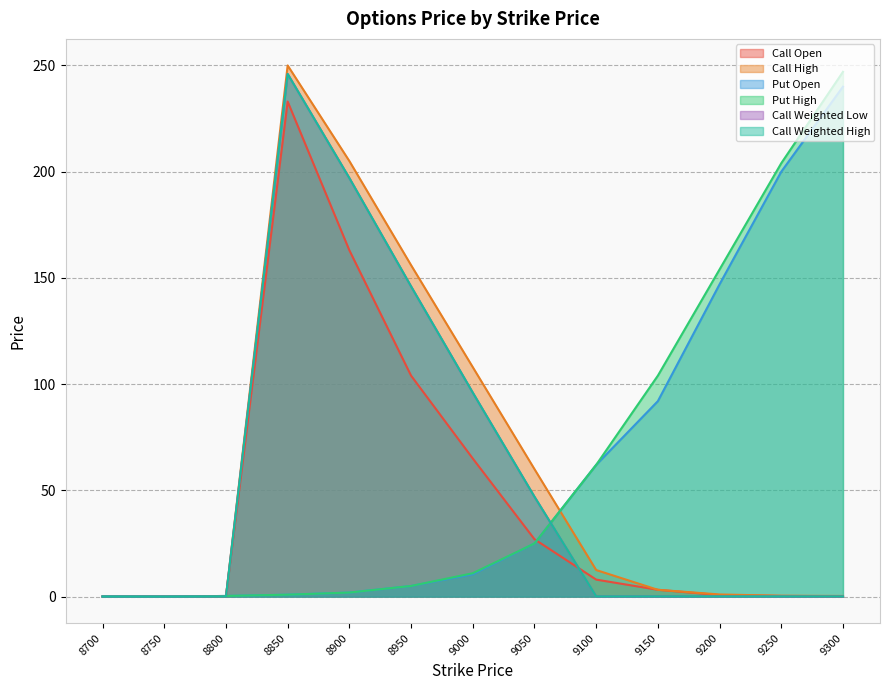

What are all the series names shown in the legend?

Call Open, Call High, Put Open, Put High, Call Weighted Low, Call Weighted High